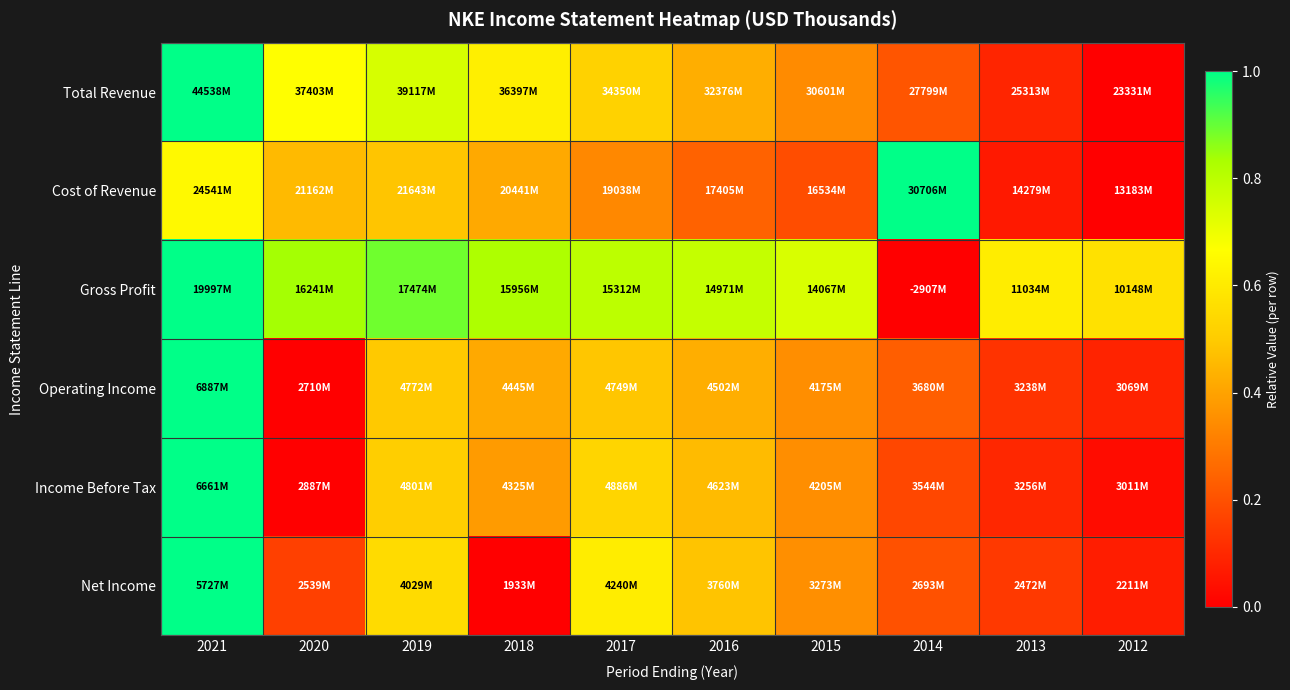

What is the greatest value displayed?

1.0